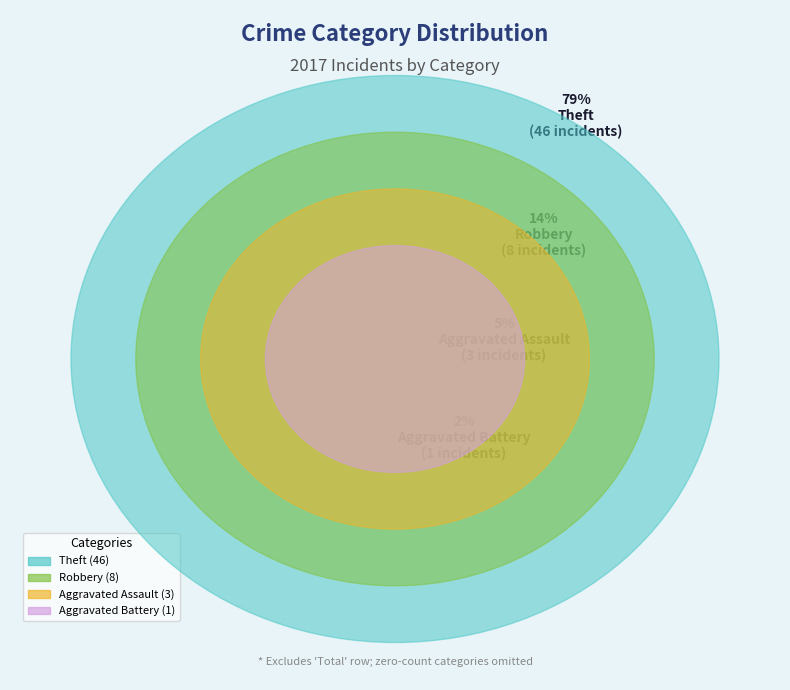

What percentage is the Aggravated Battery slice, to the nearest percent?

2%